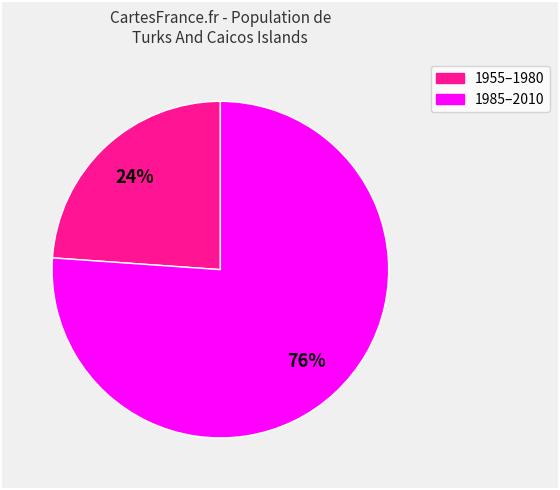

Is there any slice that represents more than half of the pie?

Yes